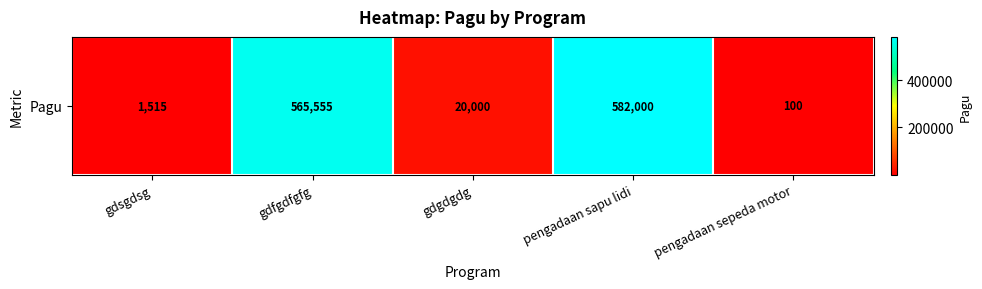

The value at pengadaan sepeda motor is 100. True or false?

True